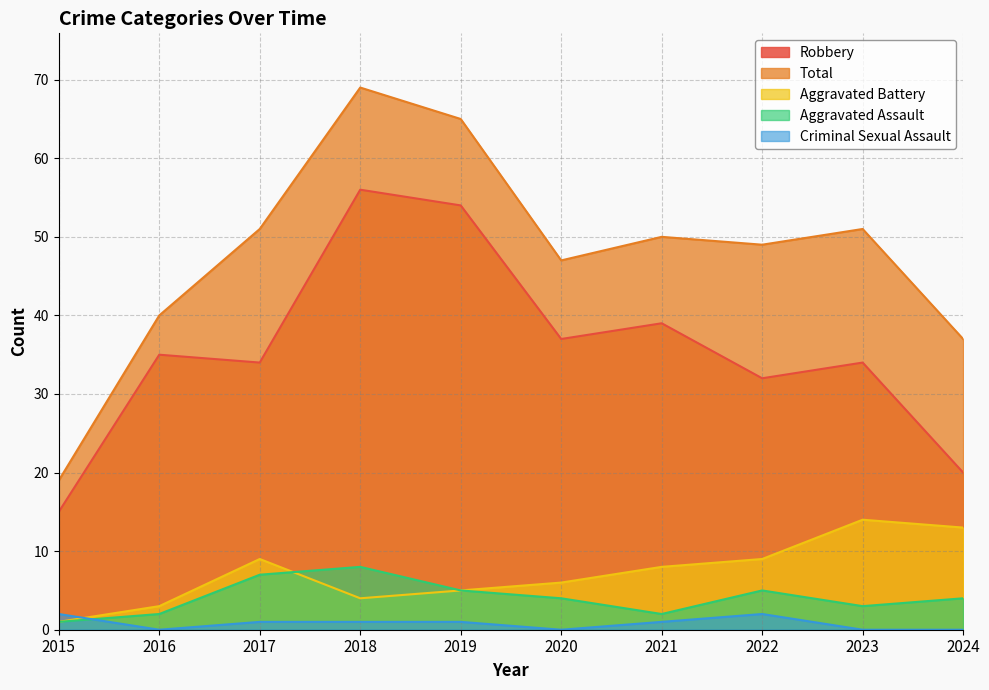

What is the total value across all series at 2022?

97